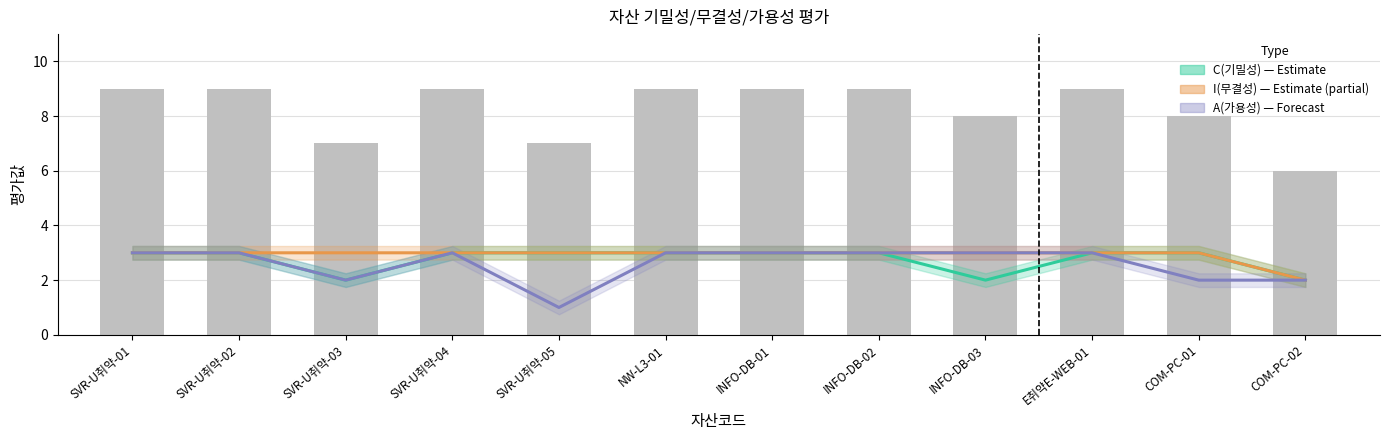

Between SVR-U취약-02 and INFO-DB-03, which series saw the biggest shift?

C(기밀성) — Estimate